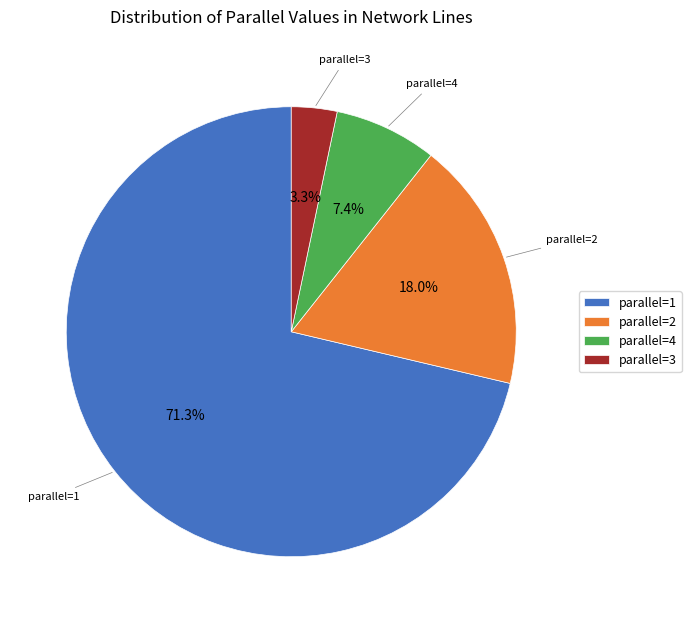

Is parallel=2 the majority of the pie?

No